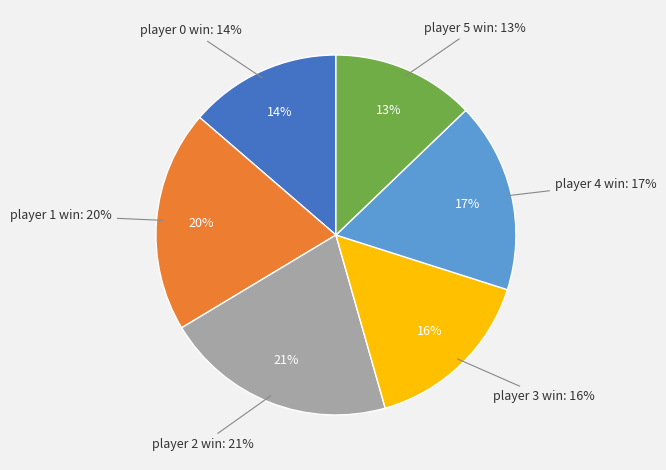

Does any single category account for the majority?

No